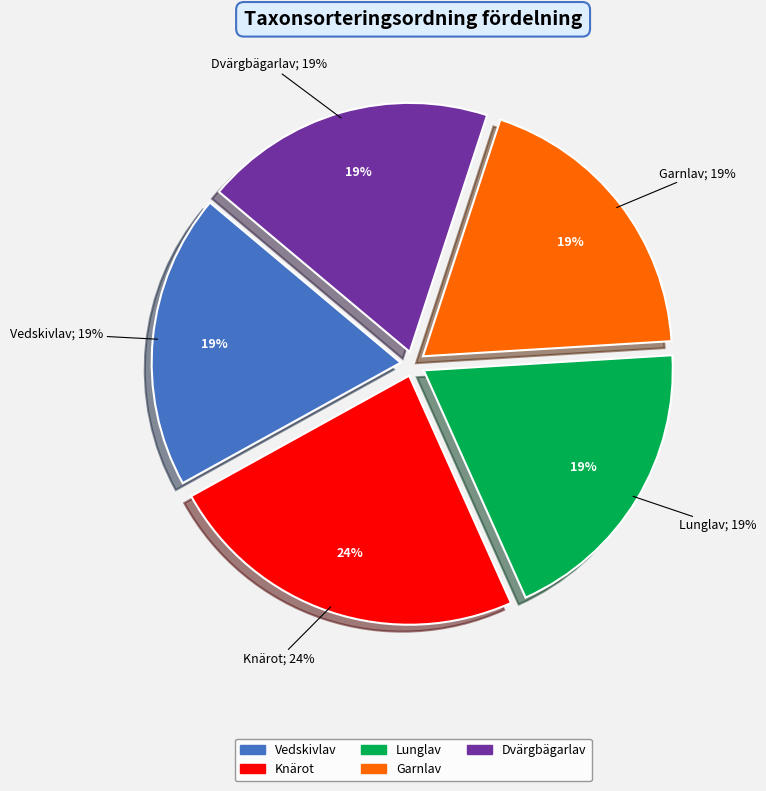

To the nearest percent, what portion does Garnlav represent?

19%